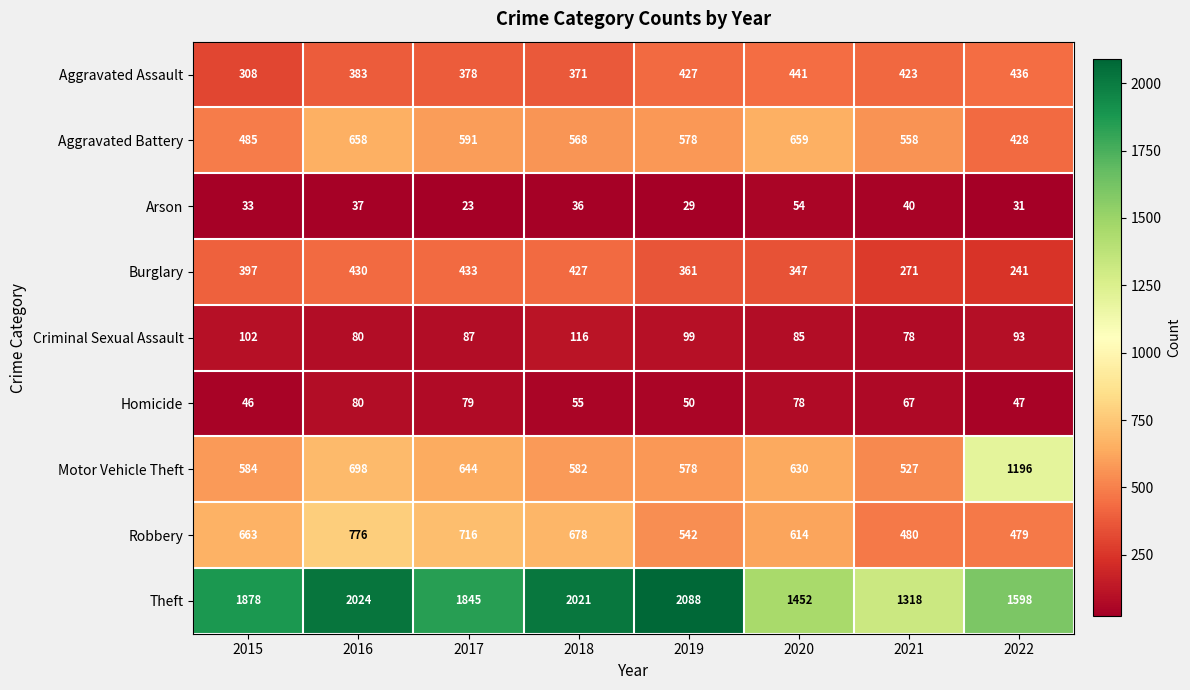

What is the difference between the maximum and second lowest values in the Motor Vehicle Theft series?

618